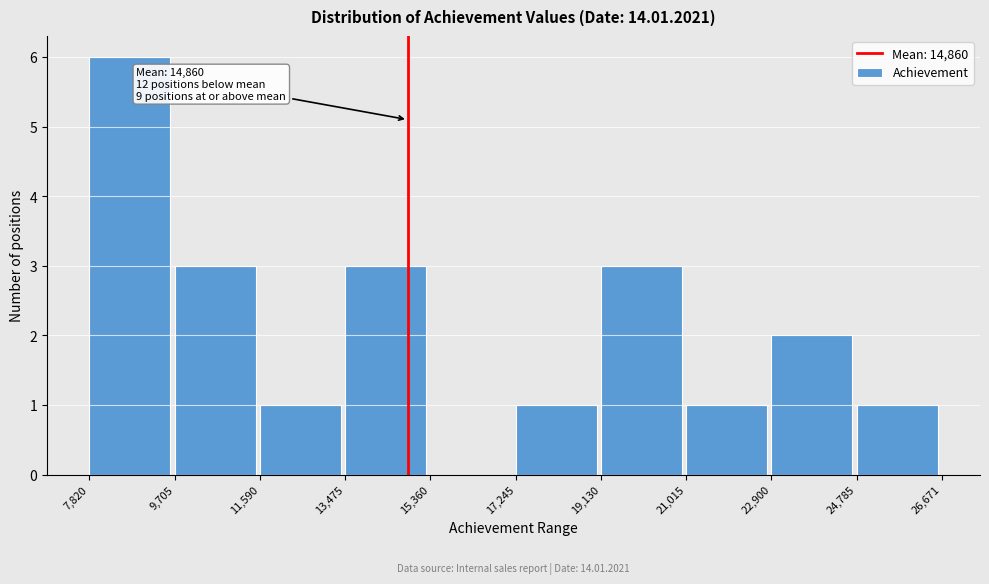

Which range on the x-axis has the tallest bar?

7,820 to 9,705